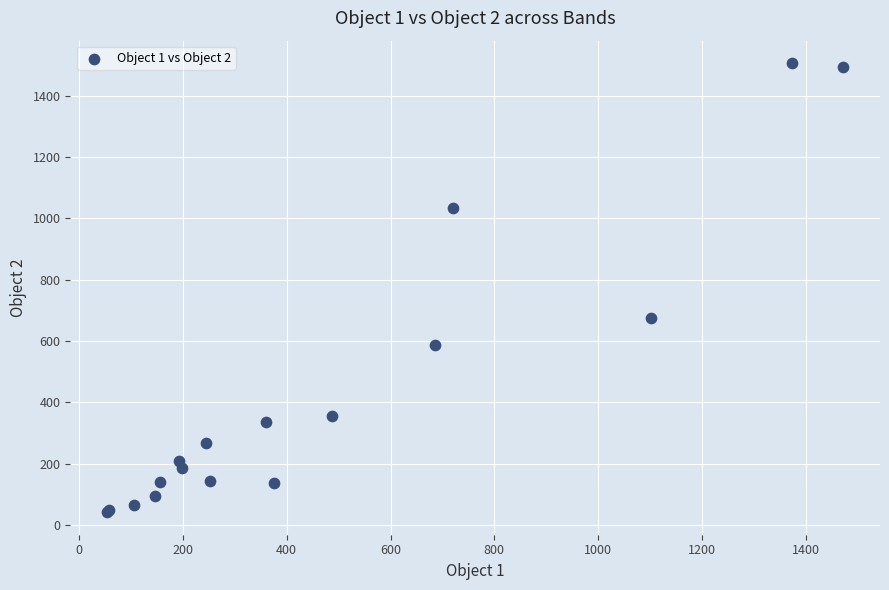

What Y value in the scatter plot is closest to 773?

674